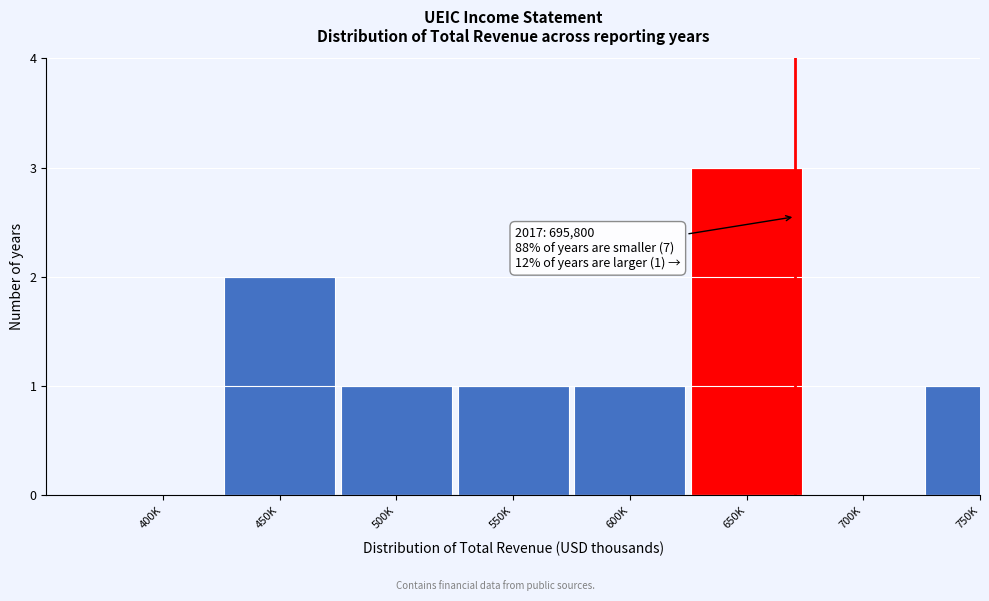

Reading left to right, list all the values displayed in this chart.

400K=0	450K=2	500K=1	550K=1	600K=1	650K=3	700K=0	750K=1